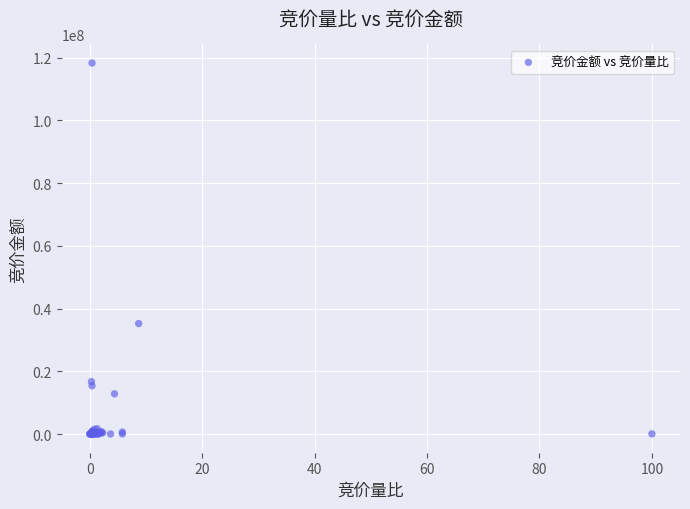

What Y value in the scatter plot is closest to 59152112?

35264240